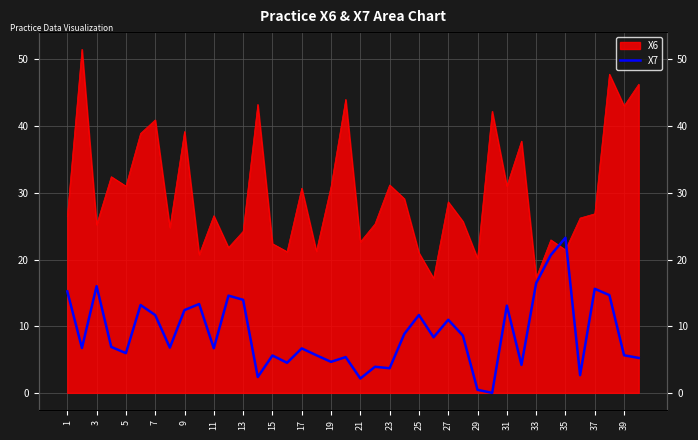

True or false: there are more than 2 points higher than both neighbors.

True